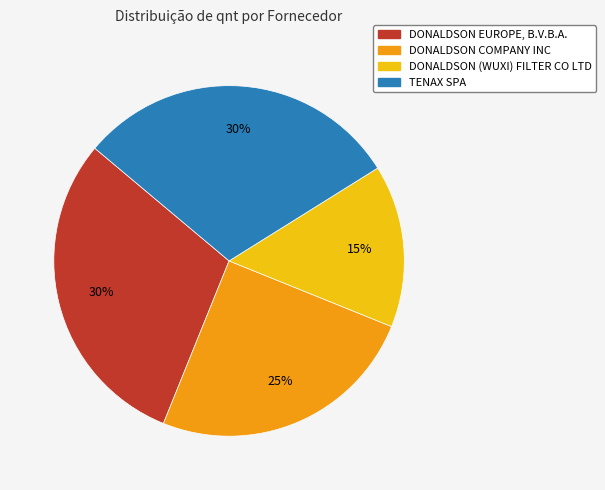

To the nearest percent, what is the average slice percentage?

25%